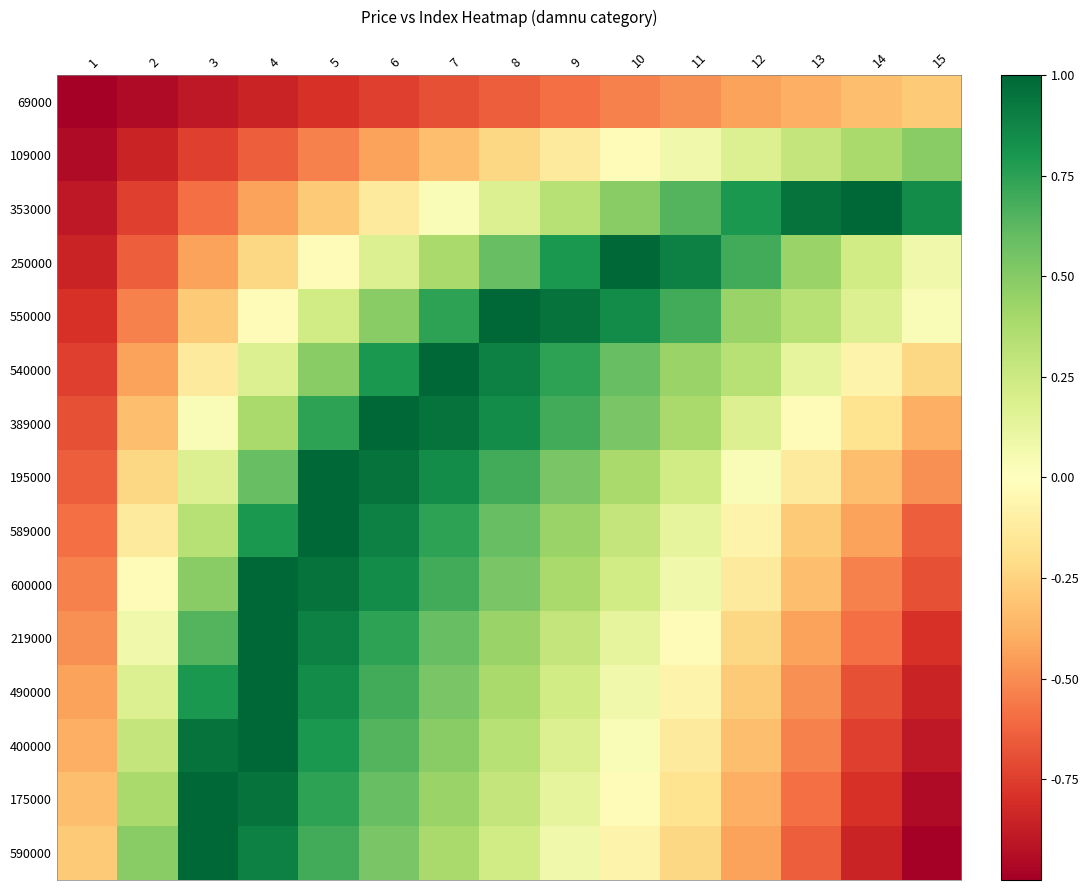

Count the number of data series in this chart.

15